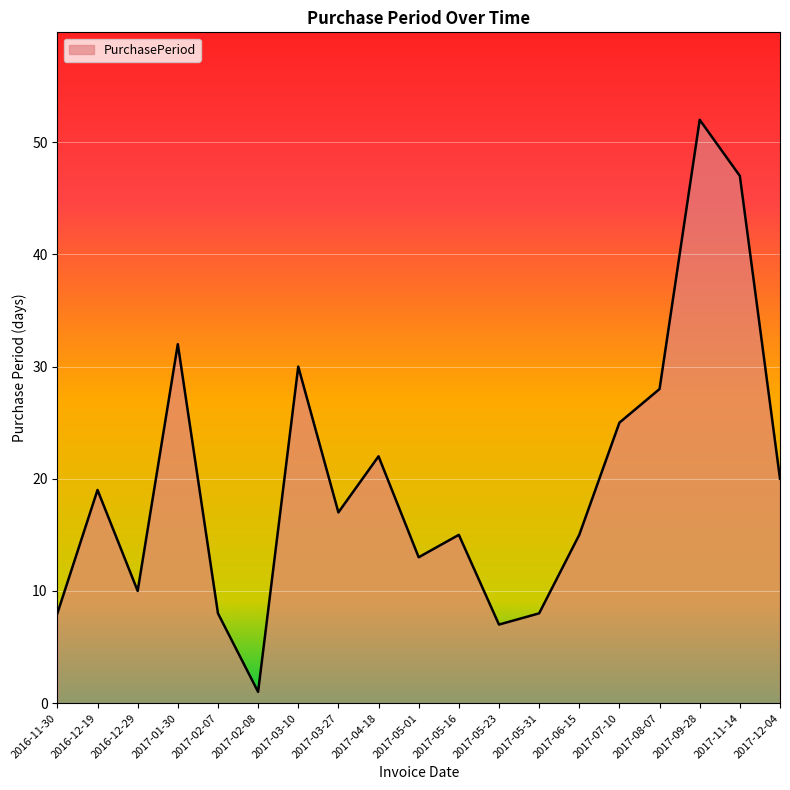

What is the change in value from 2017-02-08 to 2017-12-04?

+19